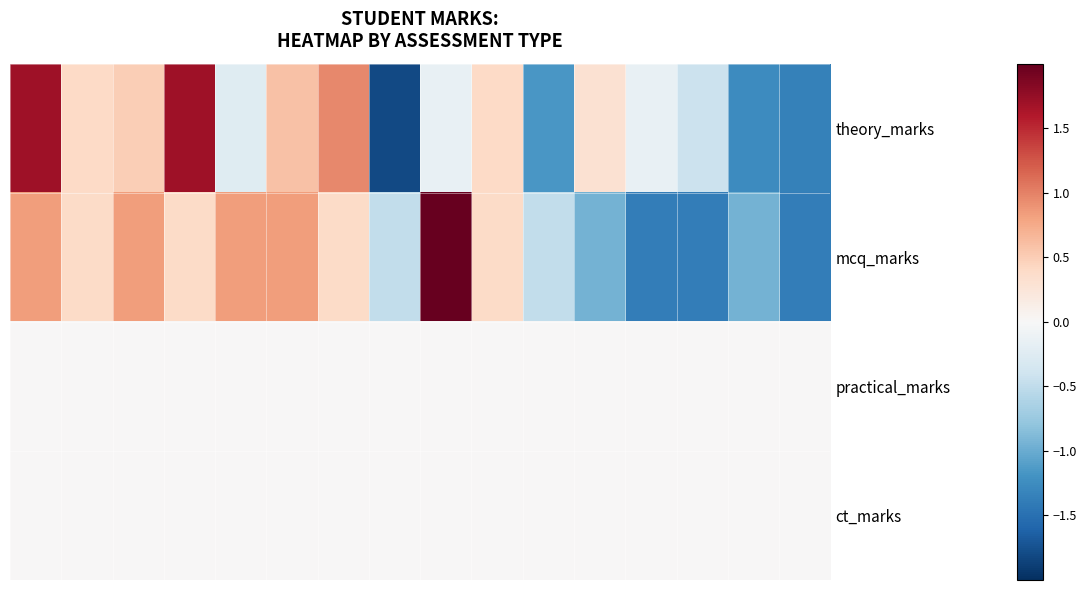

Reading left to right, transcribe all the data shown in this chart.

theory_marks: 1.7	0.4	0.5	1.7	-0.2	0.6	1.0	-1.8	-0.1	0.4	-1.2	0.3	-0.1	-0.4	-1.3	-1.3
mcq_marks: 0.8	0.4	0.8	0.4	0.8	0.8	0.4	-0.5	2.2	0.4	-0.5	-0.9	-1.4	-1.4	-0.9	-1.4
practical_marks: 0.0	0.0	0.0	0.0	0.0	0.0	0.0	0.0	0.0	0.0	0.0	0.0	0.0	0.0	0.0	0.0
ct_marks: 0.0	0.0	0.0	0.0	0.0	0.0	0.0	0.0	0.0	0.0	0.0	0.0	0.0	0.0	0.0	0.0